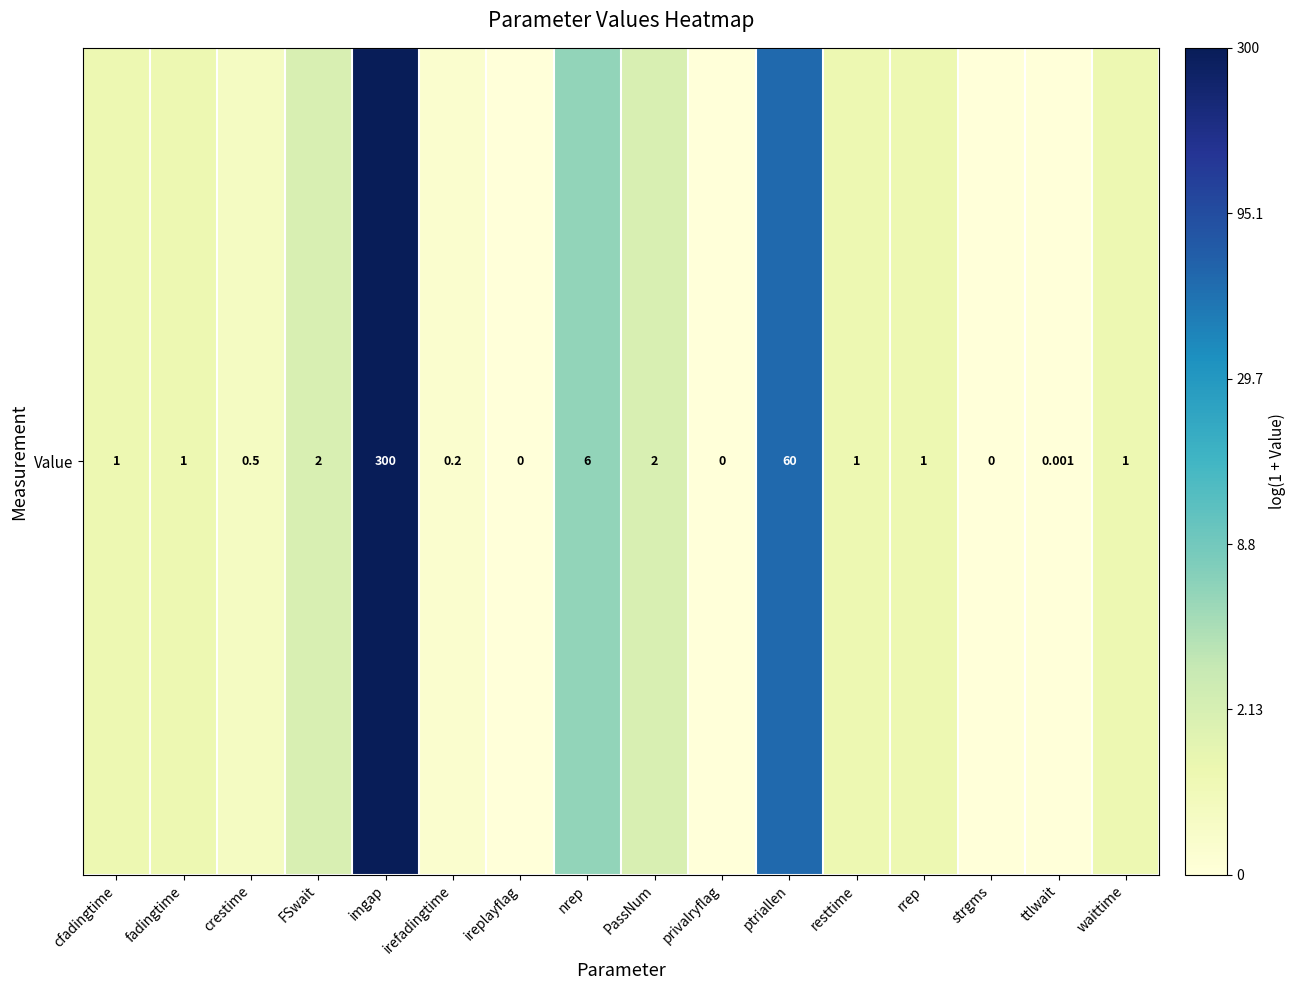

True or false: the data shows 5.7 at imgap.

True